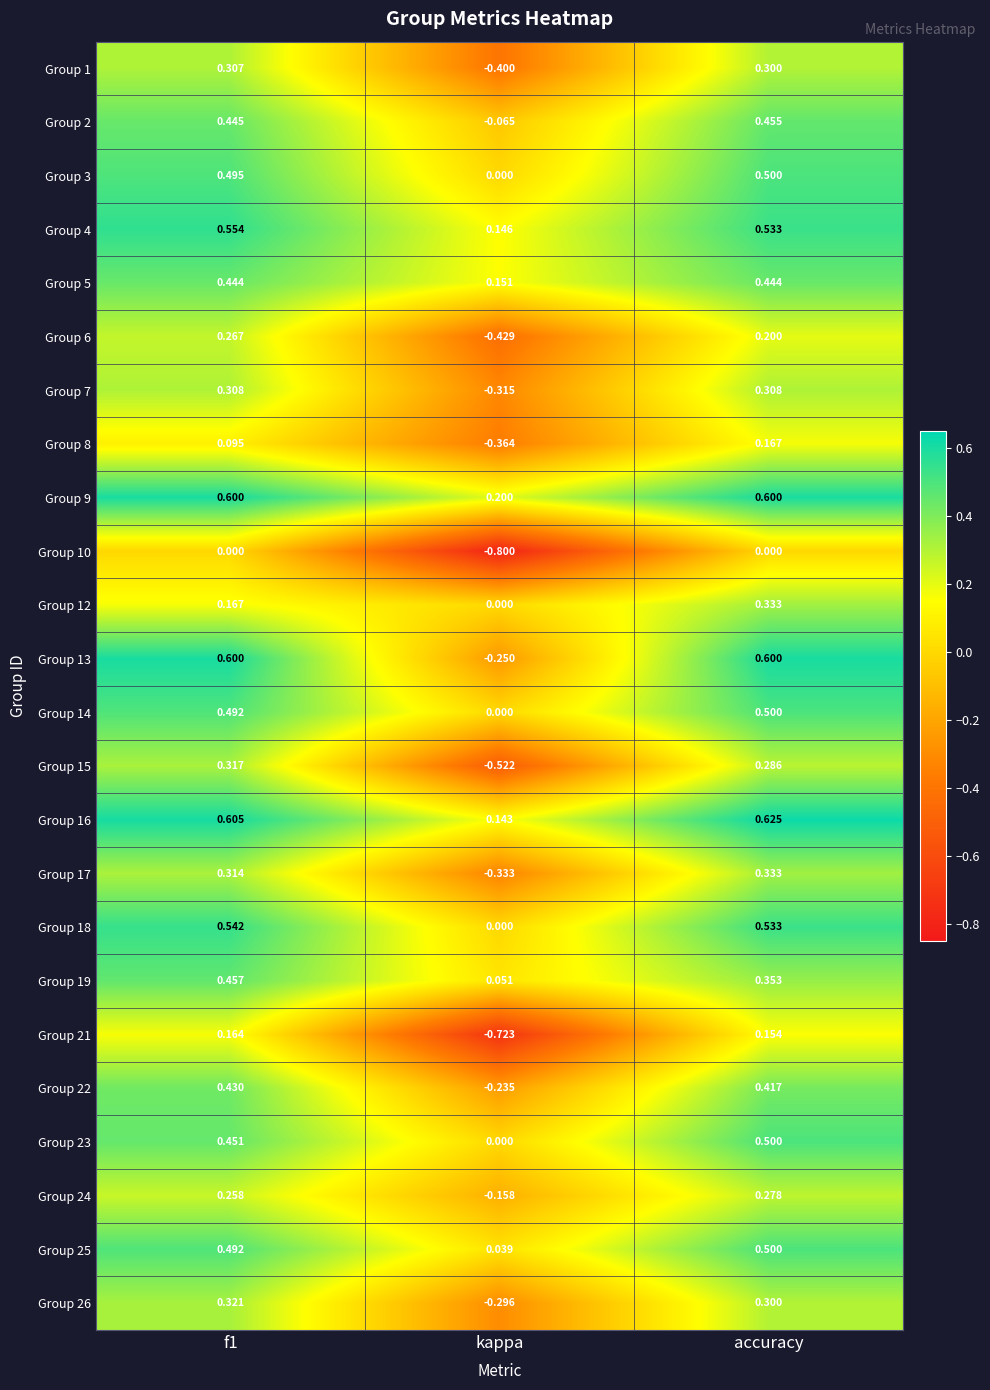

What is the total value across all series at kappa?

-4.2